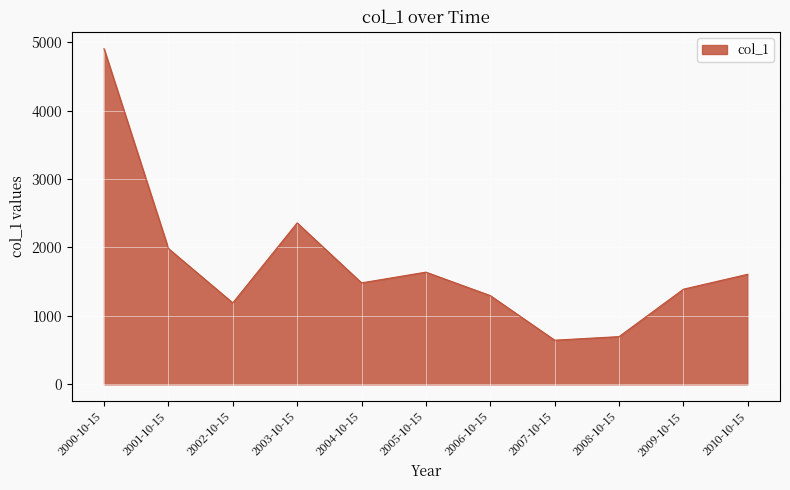

What is the difference between the maximum and minimum values?

4261.4